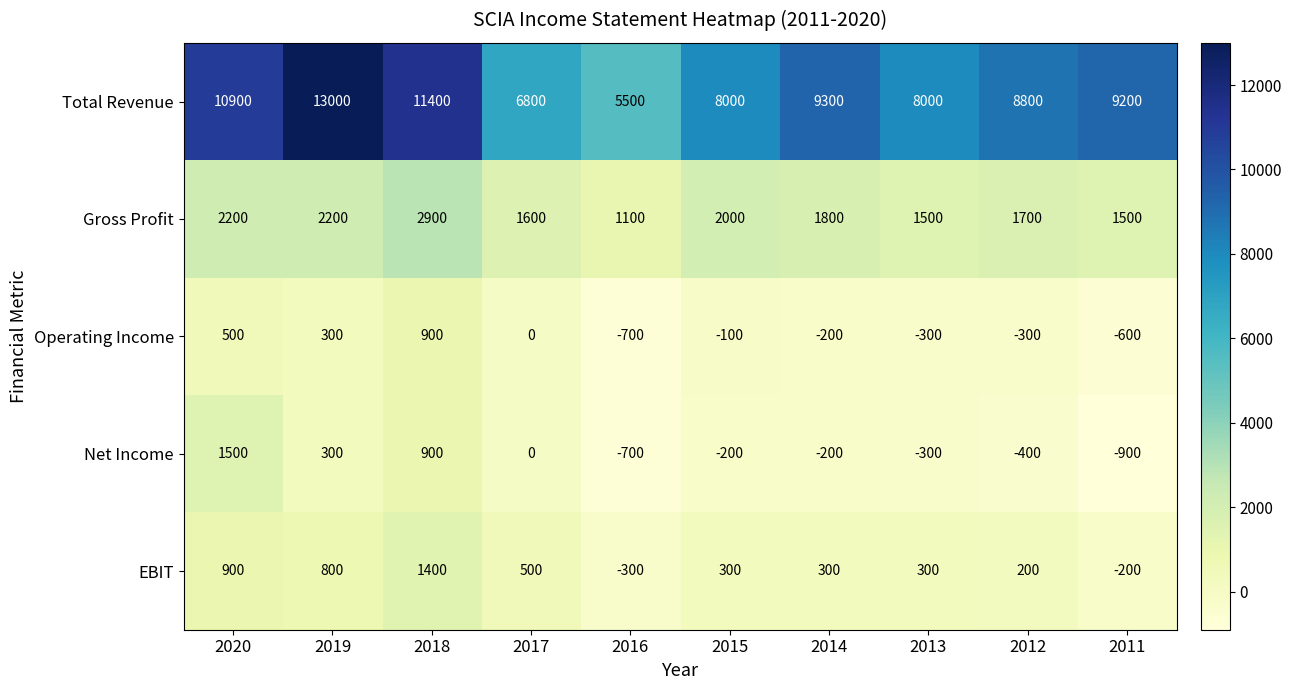

What is the total value across all series at 2011?

9000